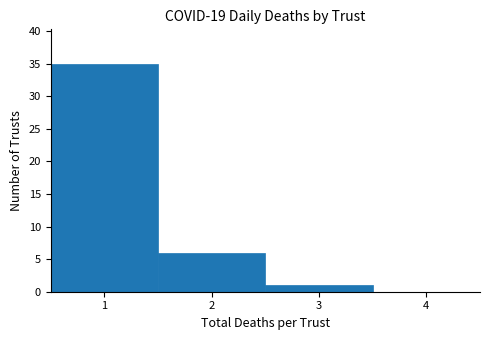

Reading left to right, transcribe this chart: for each bar, give the range it covers on the x-axis and its height. The values are not printed on the chart, so give them approximately, as read against the axis.

0.5 to 1.5: 35
1.5 to 2.5: 6
2.5 to 3.5: 1
3.5 to 4.5: 0